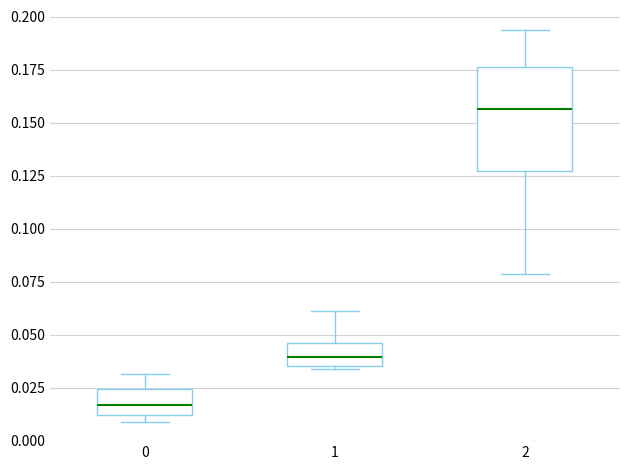

Where does the median line of the box at x = 0 sit on the y-axis? The values are not printed on the chart, so give them approximately, as read against the axis.

0.015